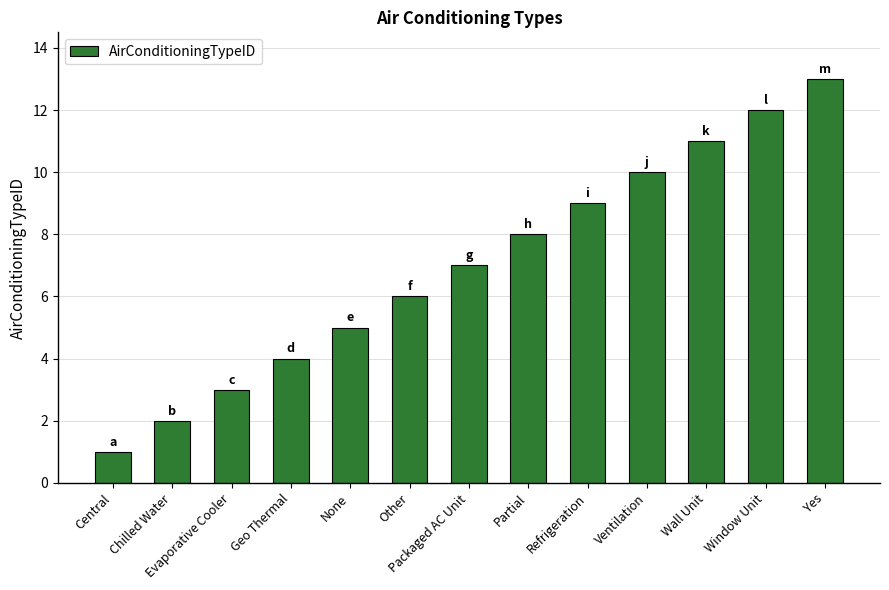

Rank the categories by value from highest to lowest.

Yes, Window Unit, Wall Unit, Ventilation, Refrigeration, Partial, Packaged AC Unit, Other, None, Geo Thermal, Evaporative Cooler, Chilled Water, Central